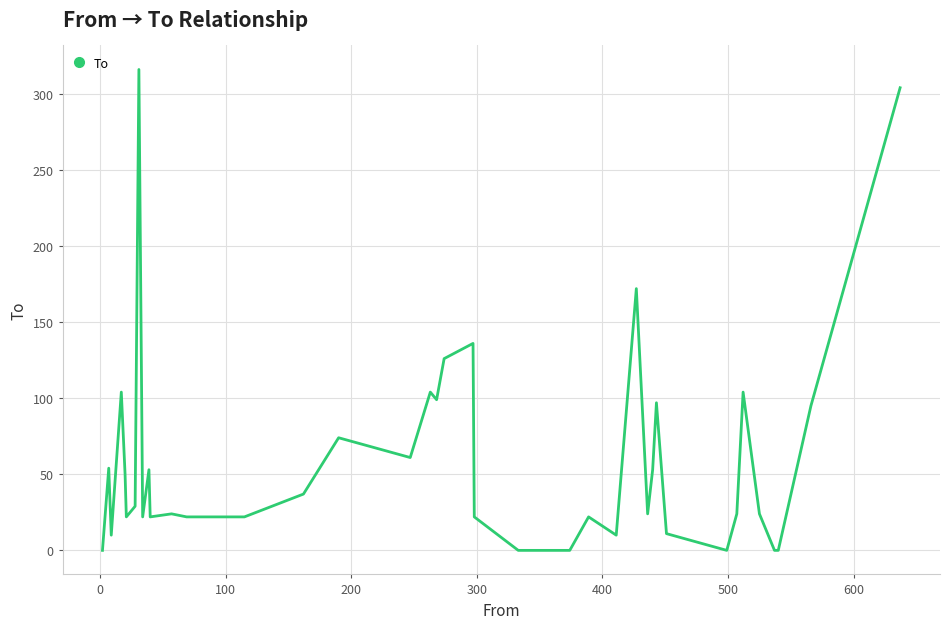

What is the greatest value displayed?

316